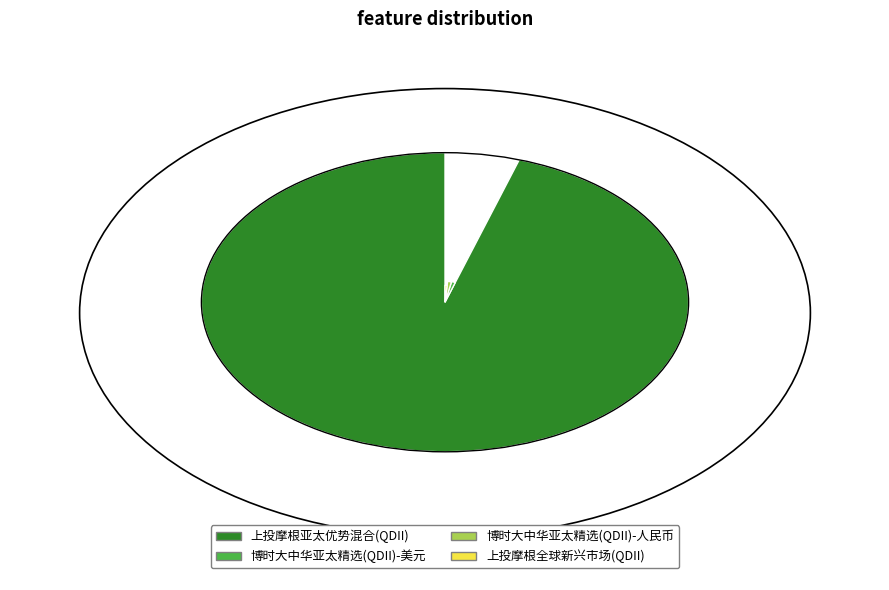

Count the number of slices in the pie.

4